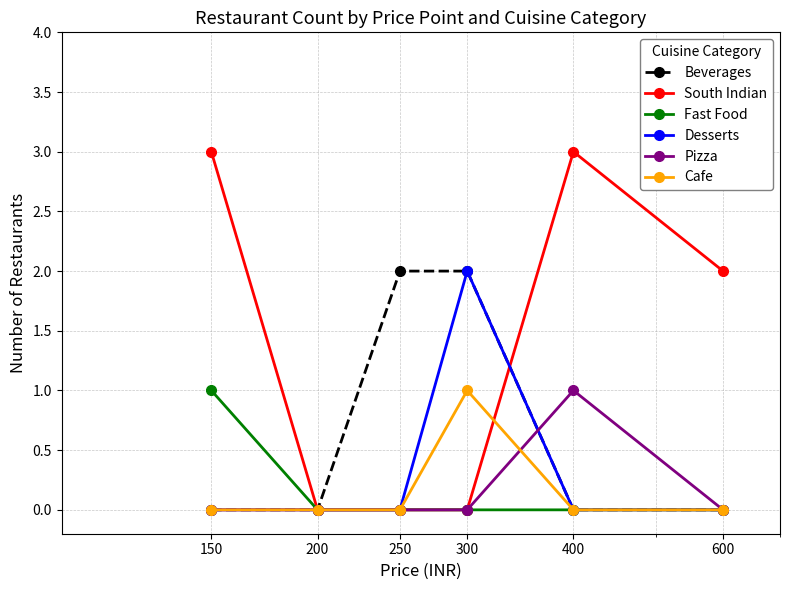

What is the maximum value shown in the chart?

3